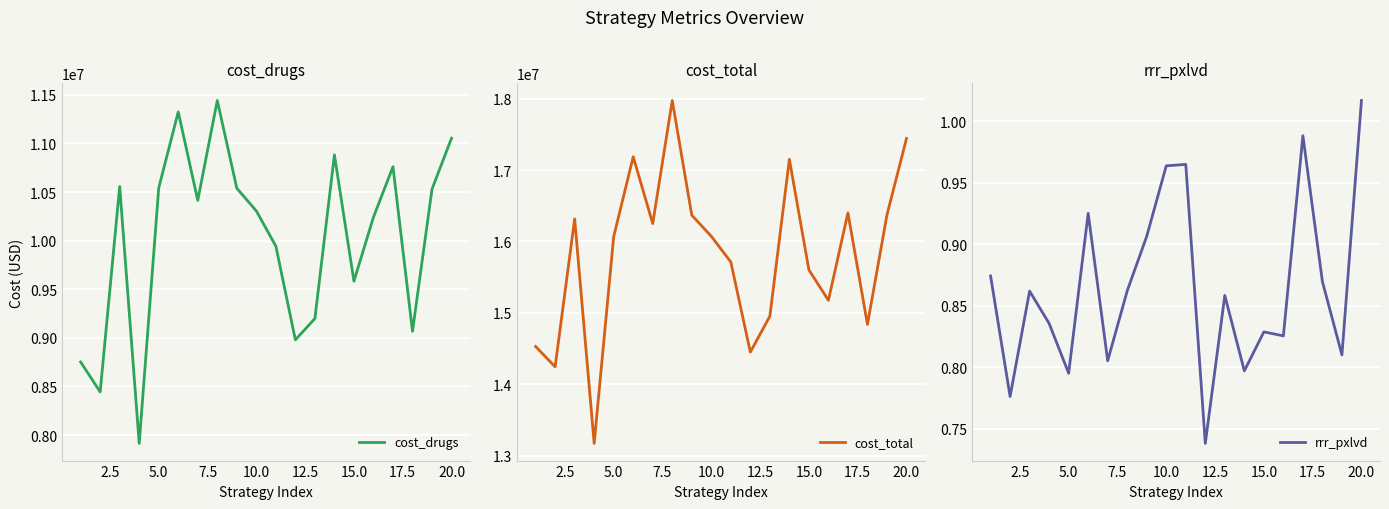

What is the highest value of the cost_drugs series?

11442354.8